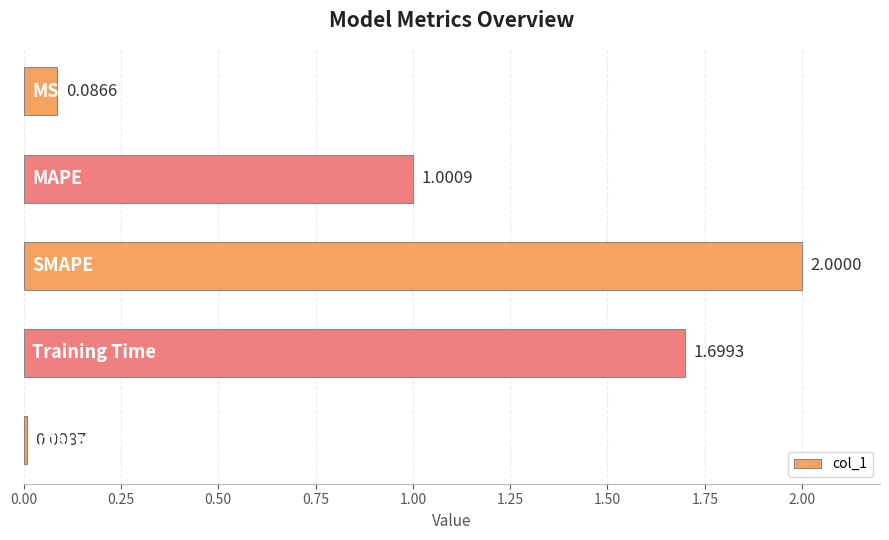

What is the sum of all values?

4.8